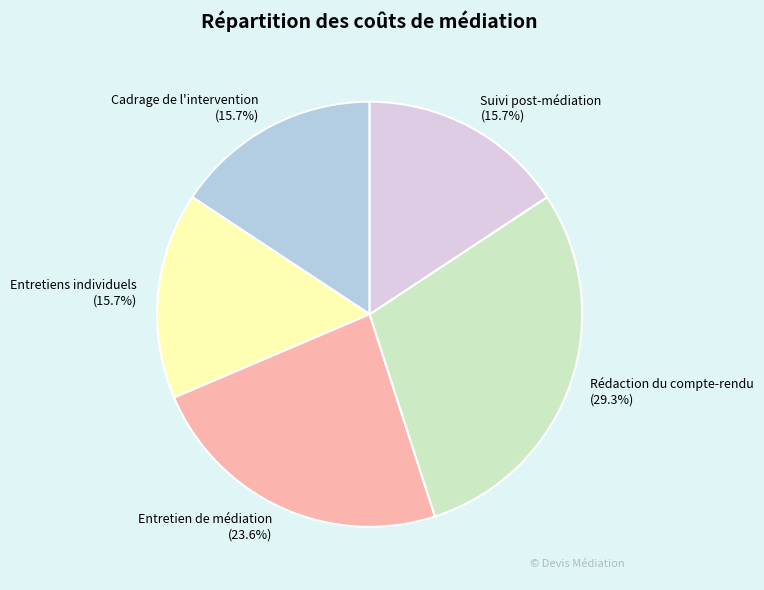

Does Cadrage de l'intervention account for over 50% of the chart?

No